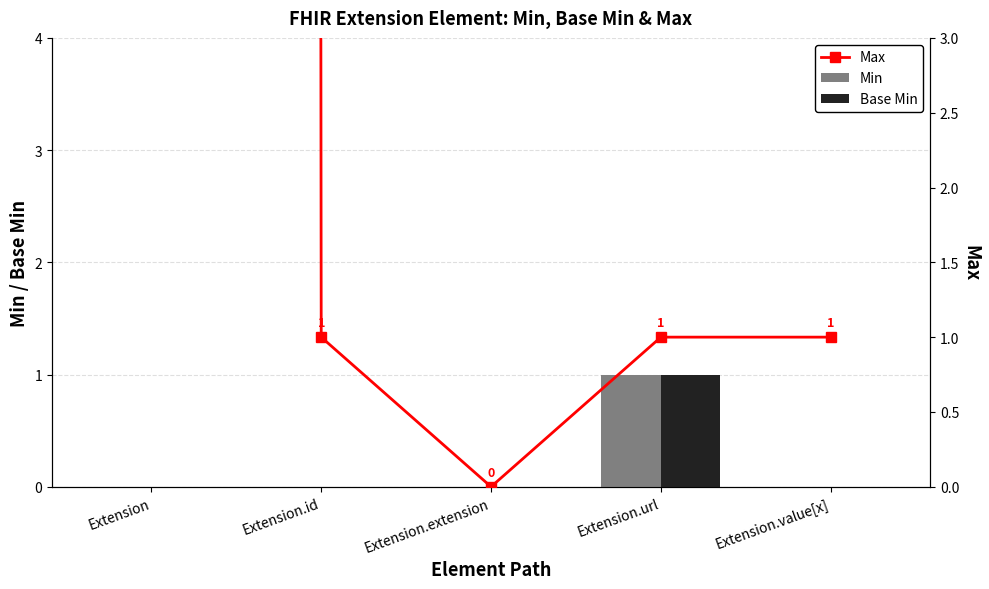

The Min series shows 0 at Extension.url. True or false?

False